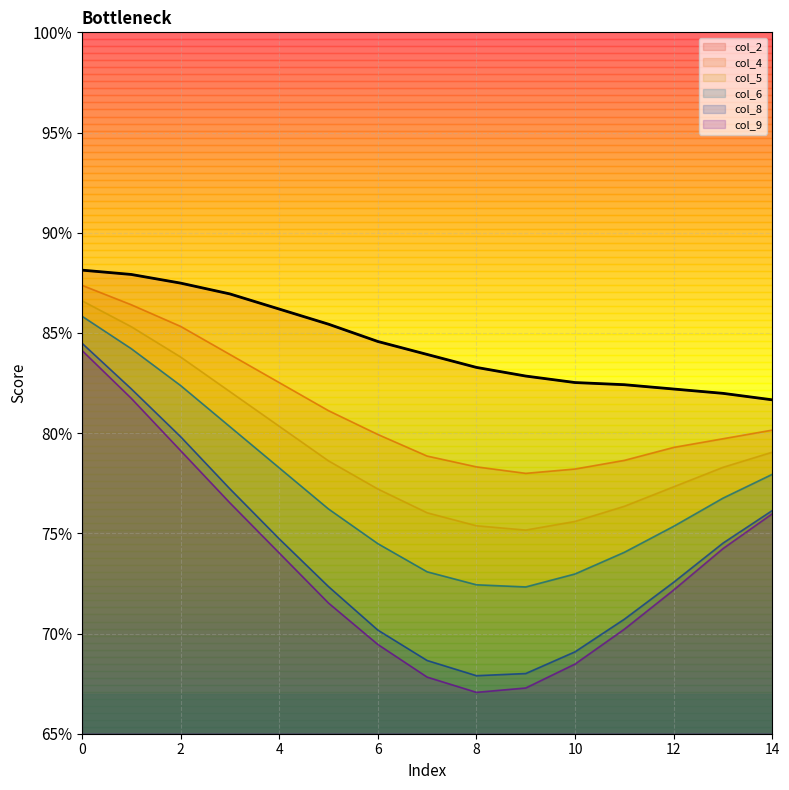

What is the minimum value for col_2?

0.8